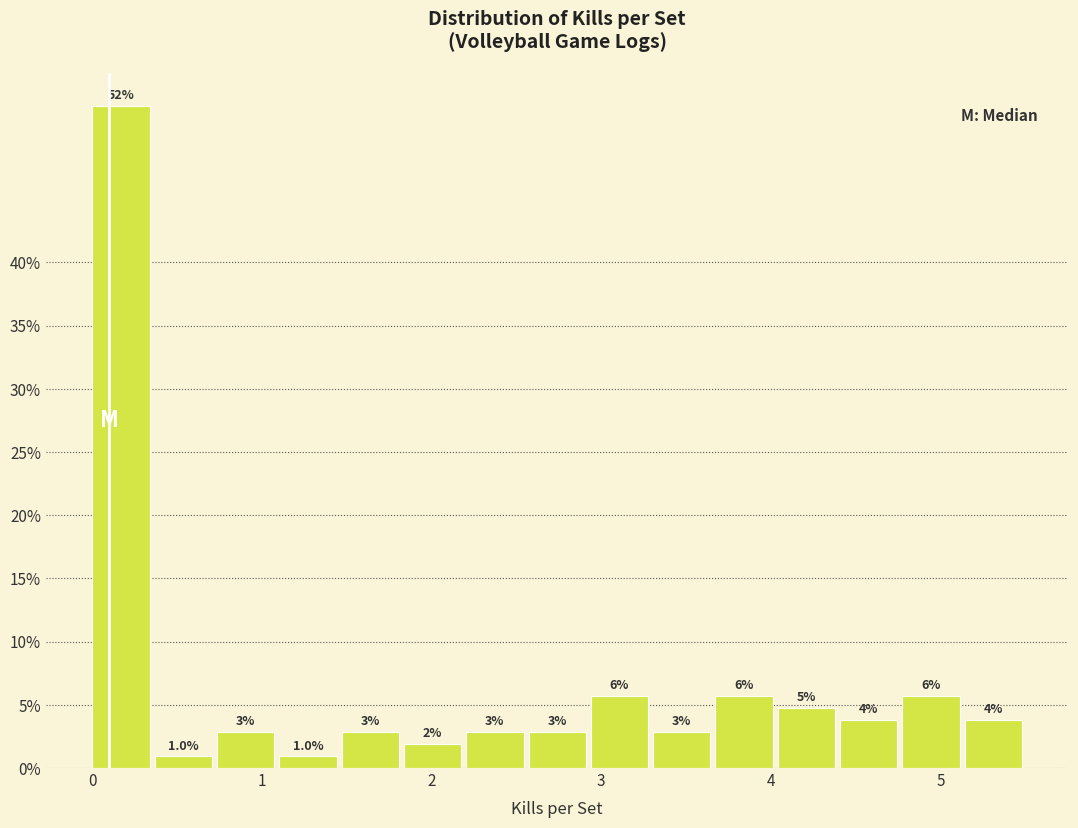

Around what value on the x-axis is the tallest bar? Give the approximate position of its centre, as read against the axis.

0.2